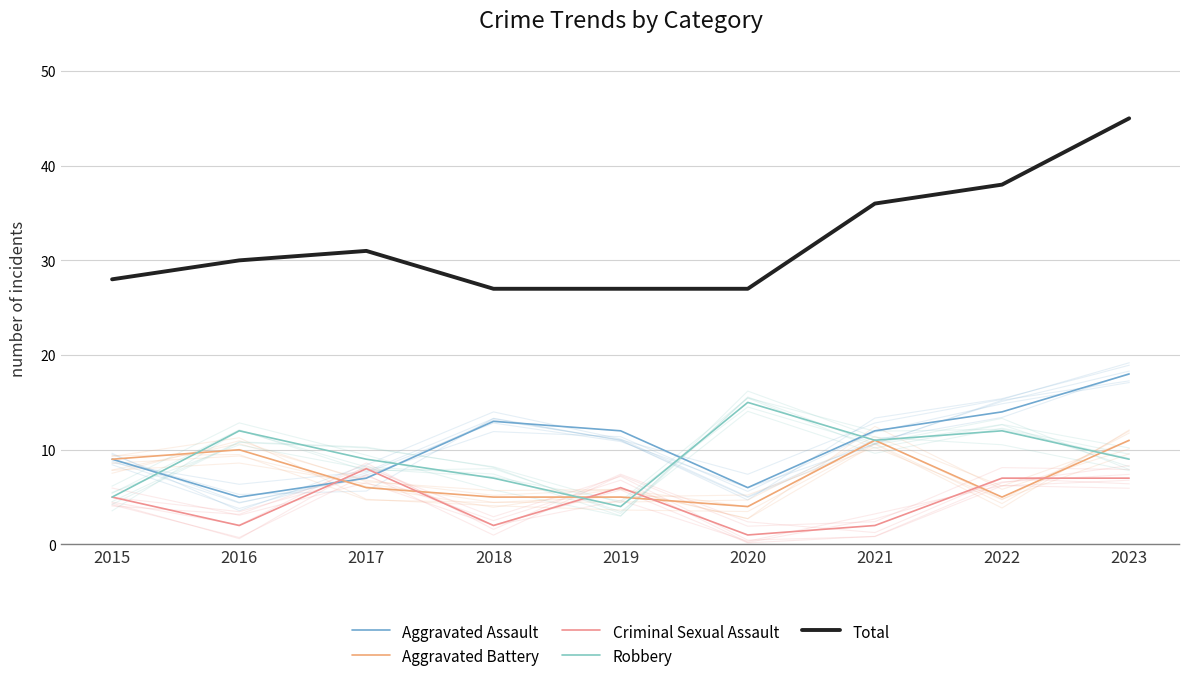

Where is the first local maximum for Aggravated Assault?

2018